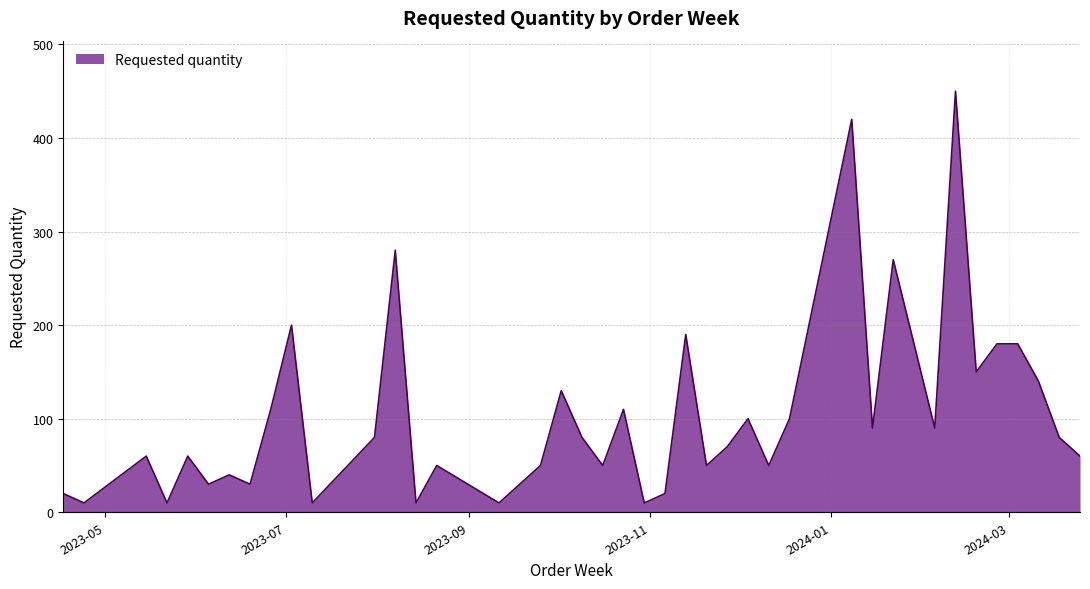

What is the greatest value displayed?

450